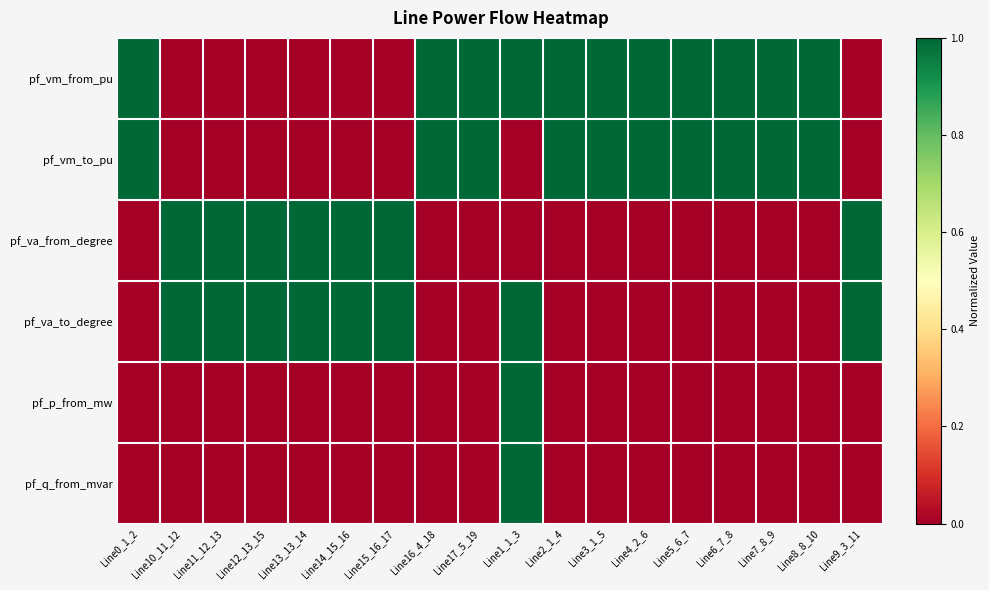

At which category is the sum across all series the highest?

Line1_1_3